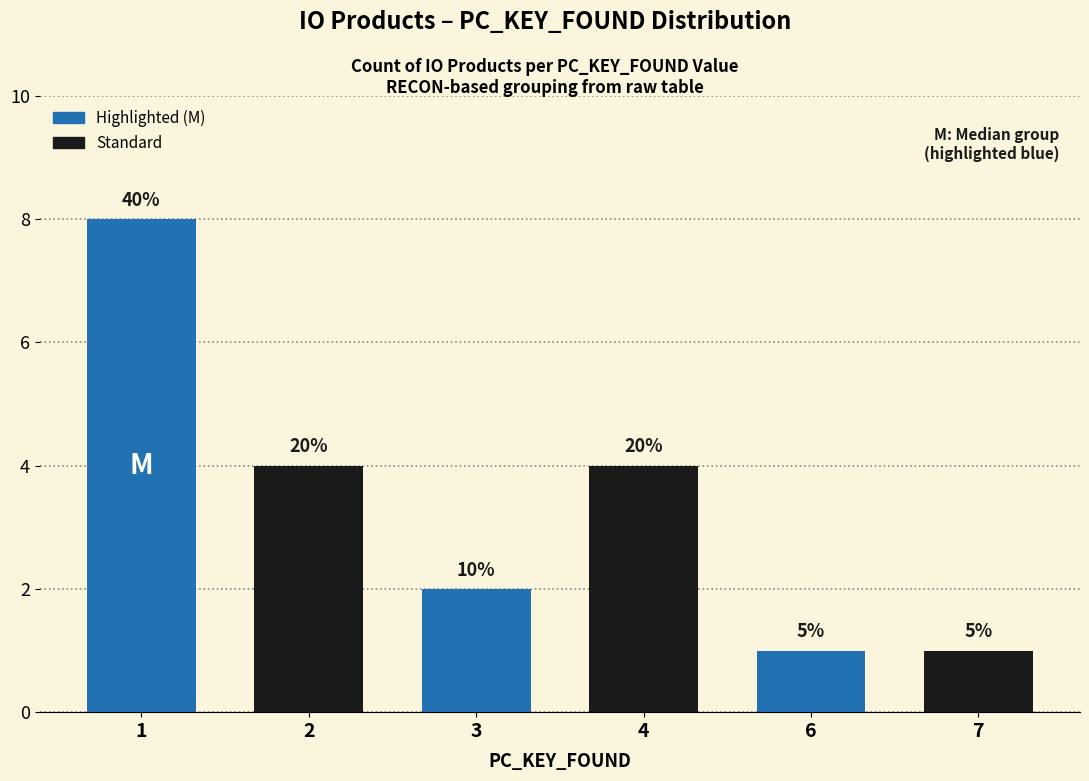

Where is the data nearest to the value 4?

2